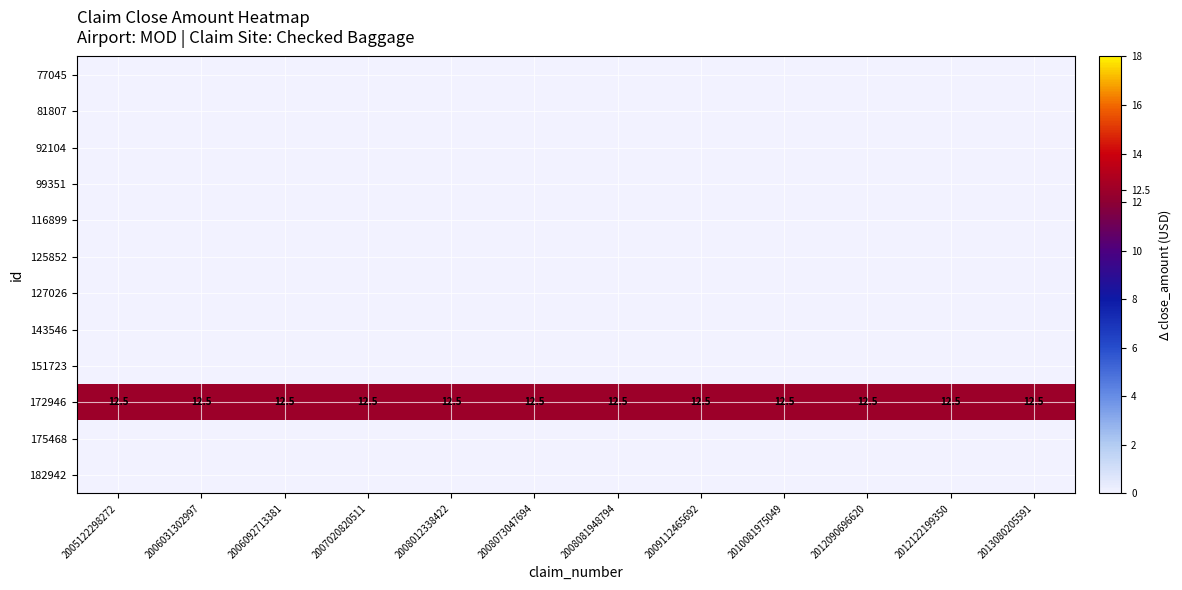

The value of 172946 at 2005122298272 is 12.5. True or false?

True